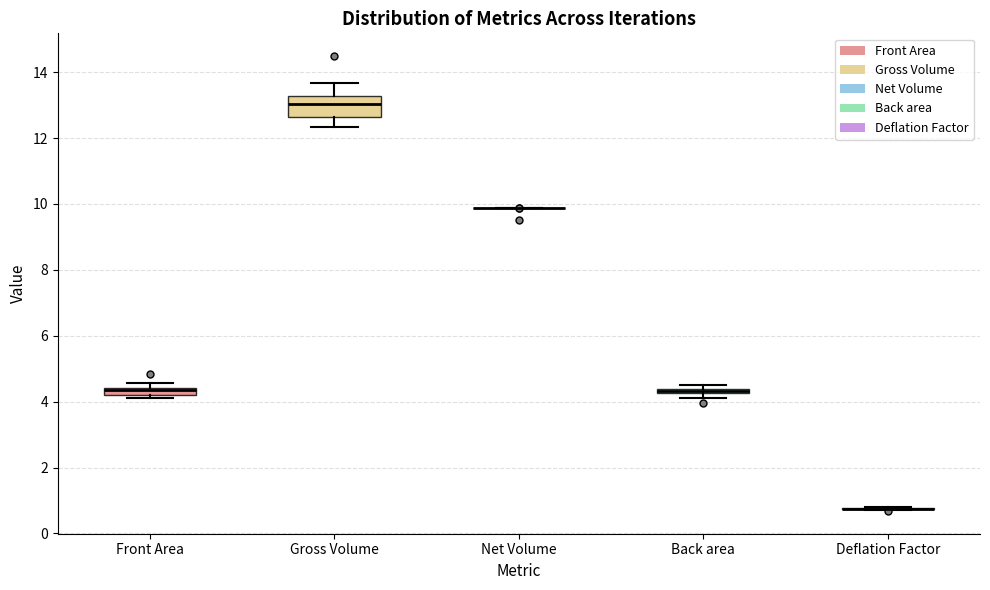

Comparing the boxes themselves (not the whiskers), which one is the tallest?

Gross Volume